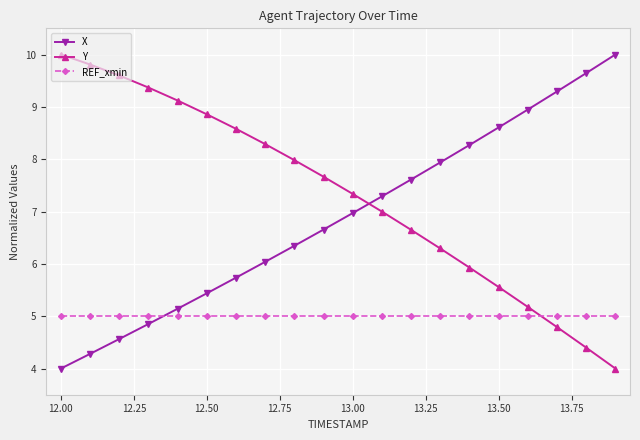

How many lines are shown in the chart?

3